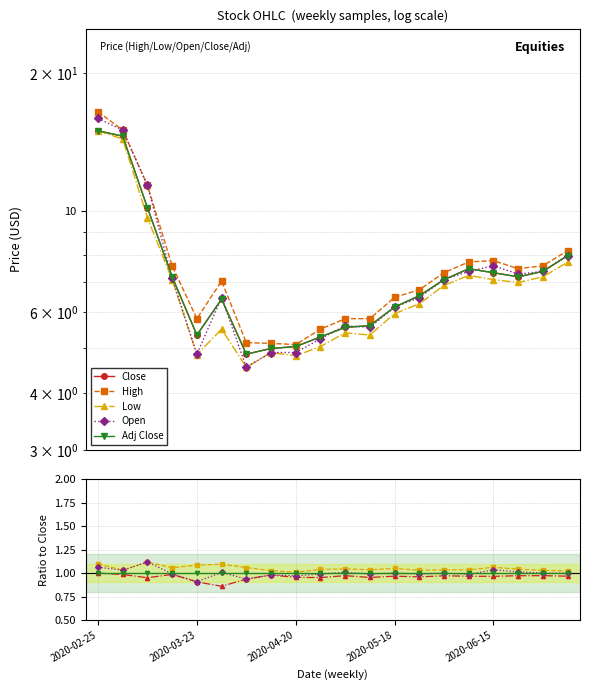

True or false: Close has a value of 3.9 at 15.

False